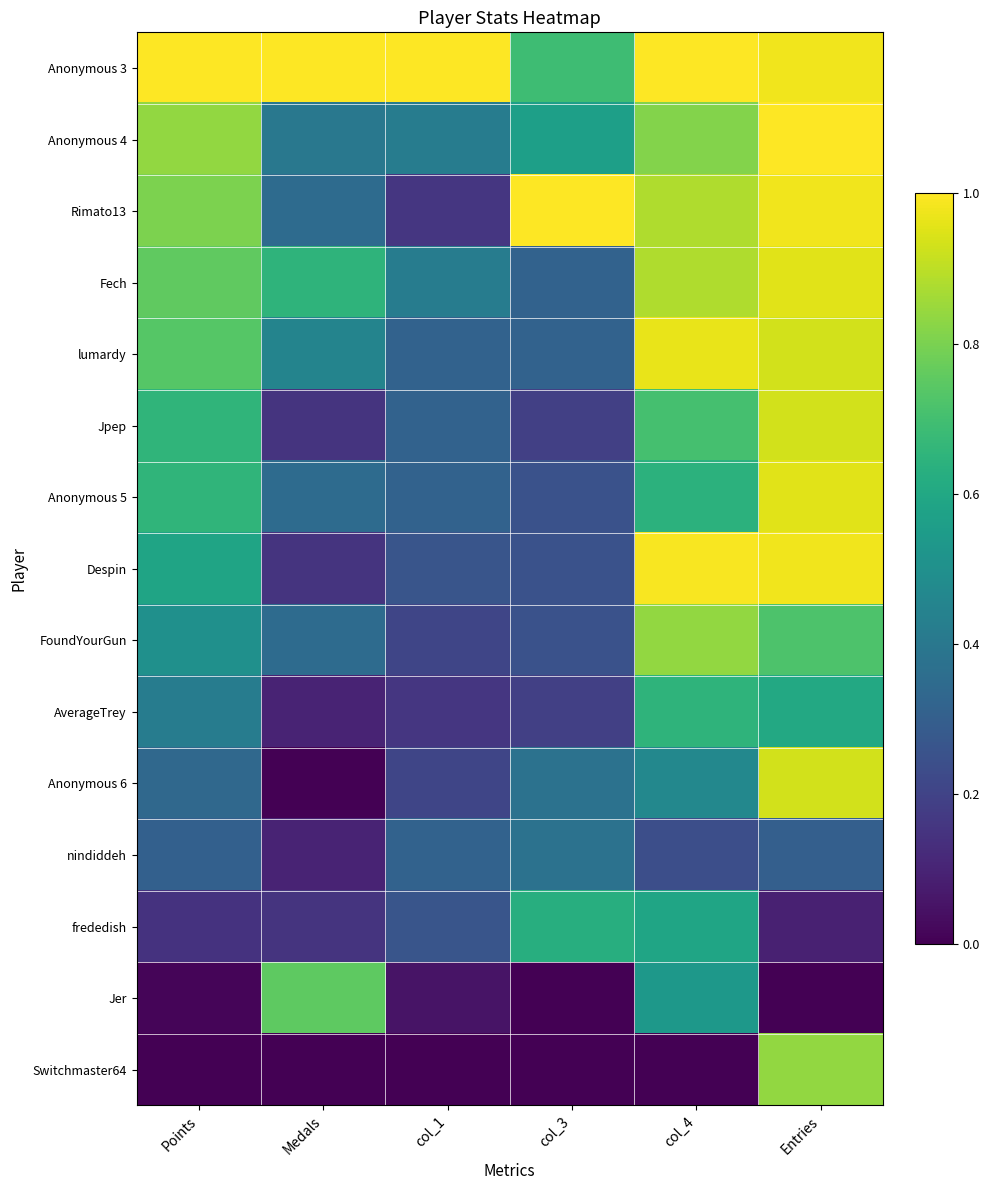

Which series has the widest spread of values?

Anonymous 6